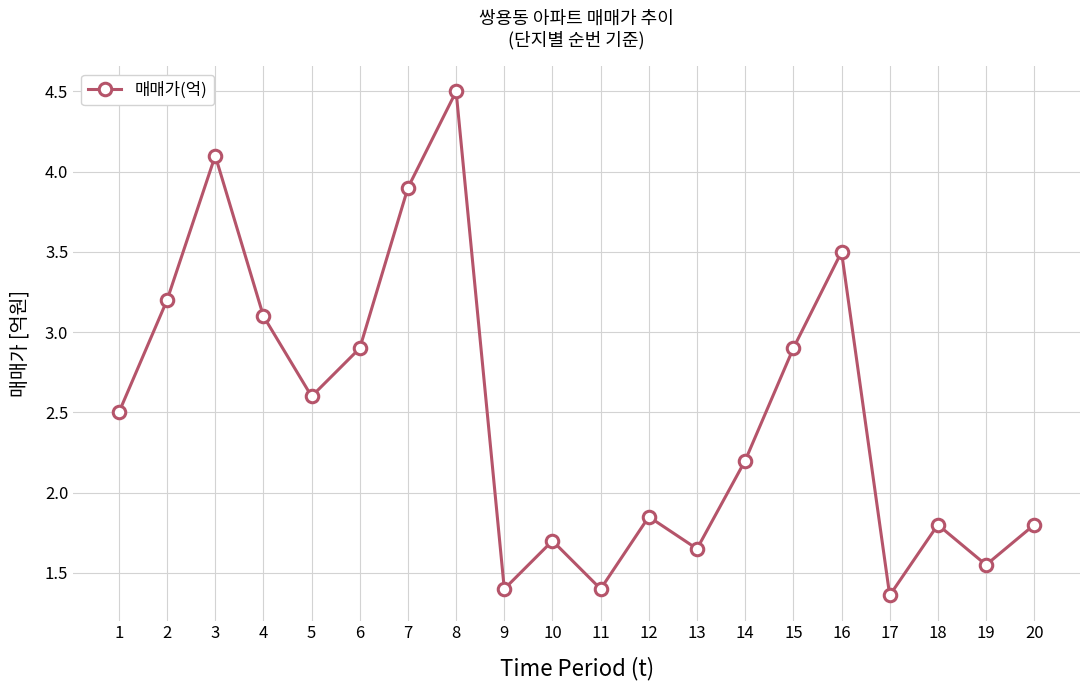

What is the average value?

2.5